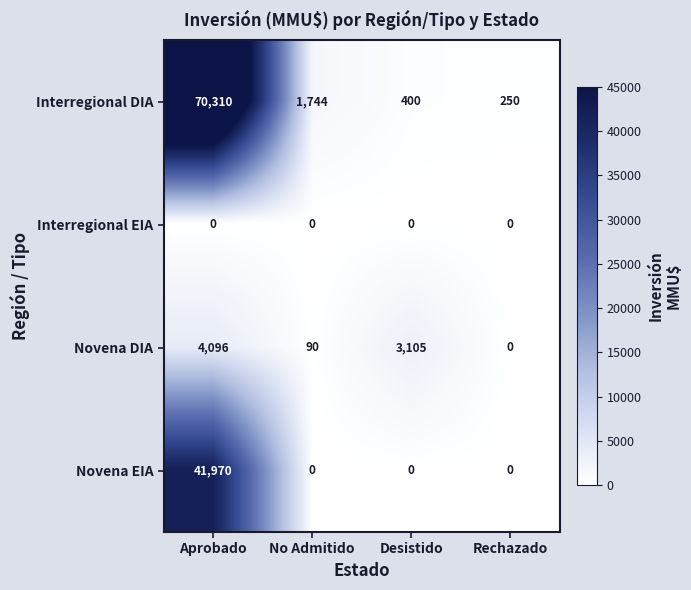

Where is Novena DIA nearest to the value 2048?

Desistido